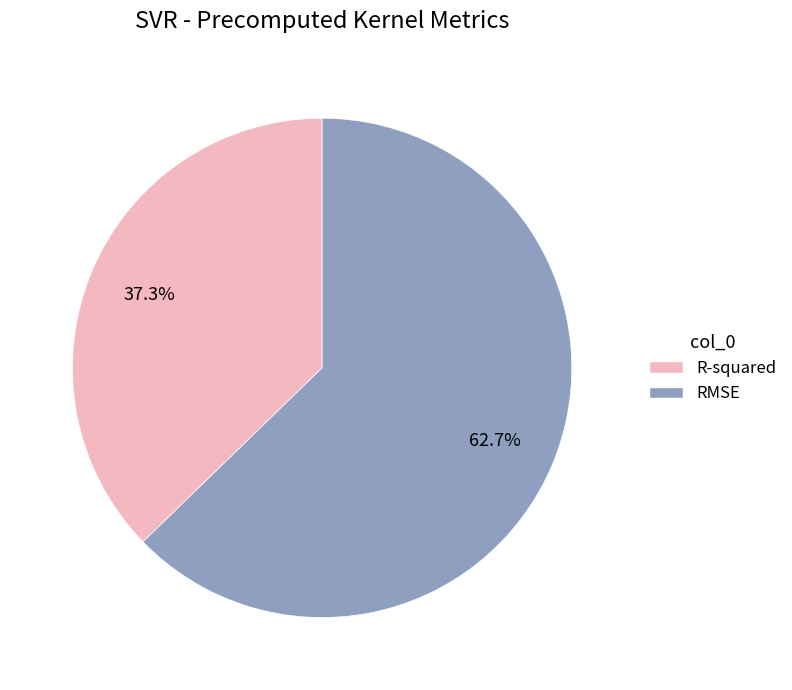

The RMSE slice represents 56% of the pie. True or false?

False